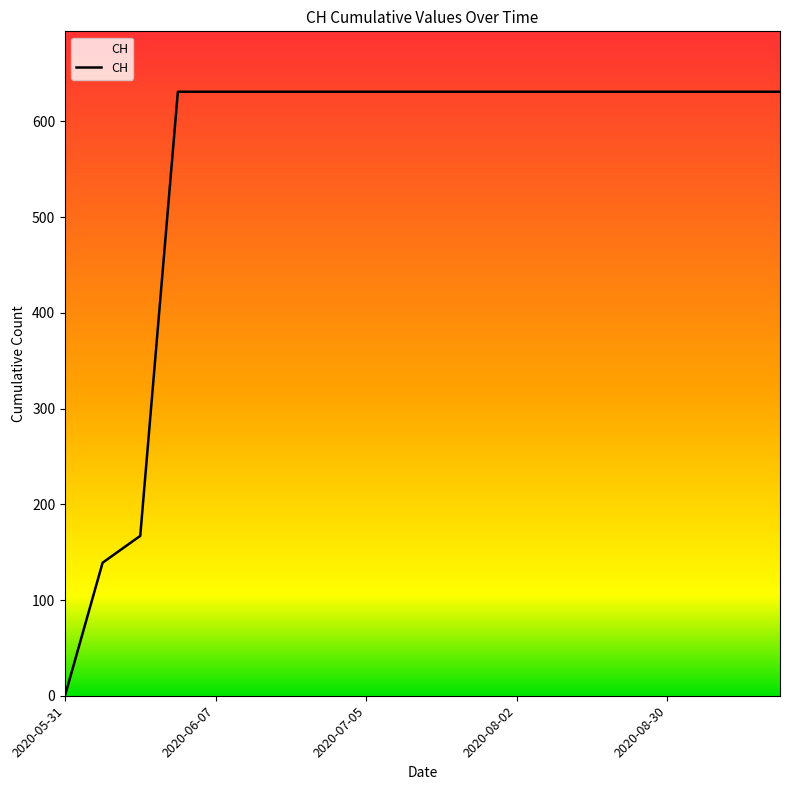

What is the maximum value shown in the chart?

631